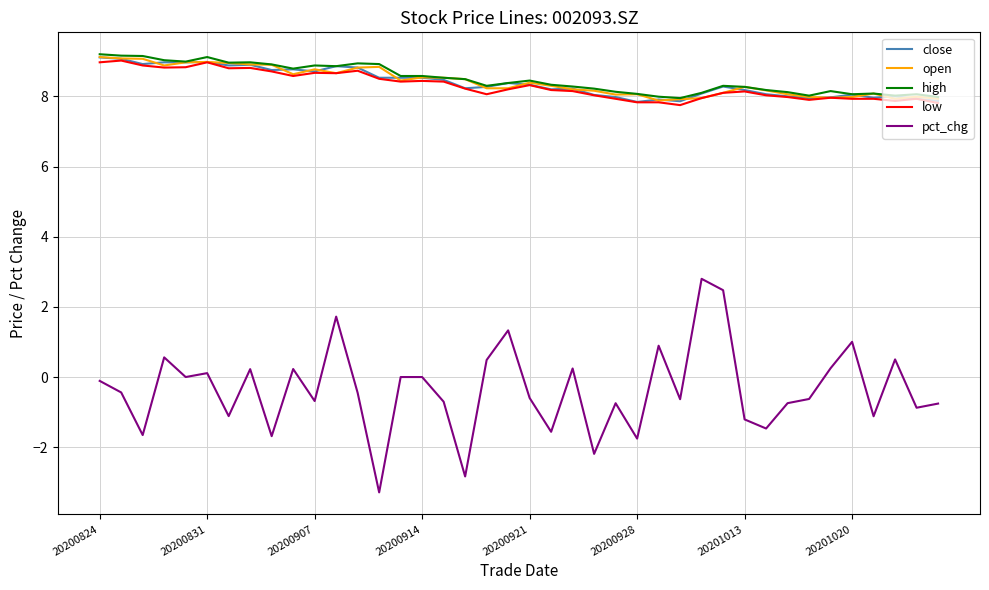

True or false: pct_chg and low cross at least once.

False